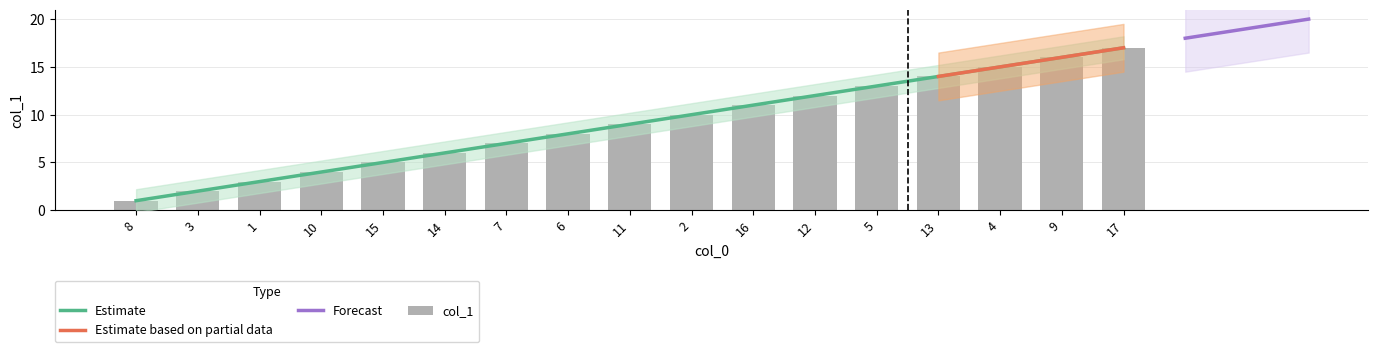

Rank the categories by value from lowest to highest.

8, 3, 1, 10, 15, 14, 7, 6, 11, 2, 16, 12, 5, 13, 4, 9, 17